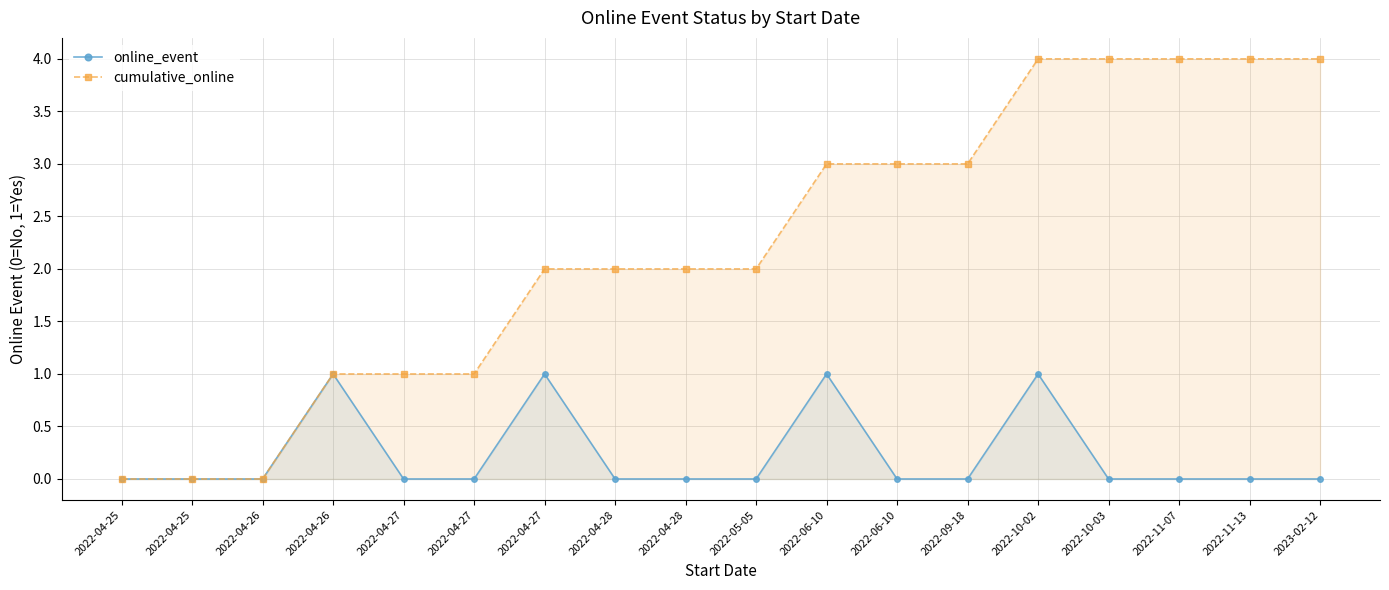

True or false: cumulative_online and online_event cross at least once.

False